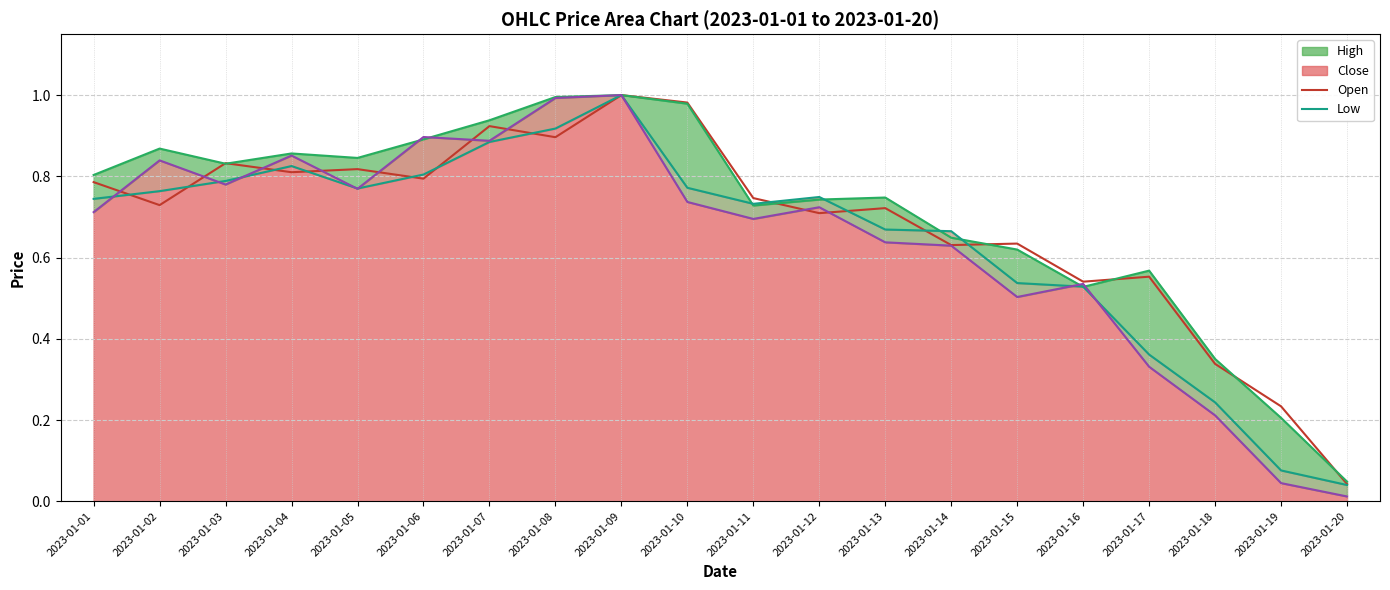

What are all the series names shown in the legend?

Open, High, Low, Close